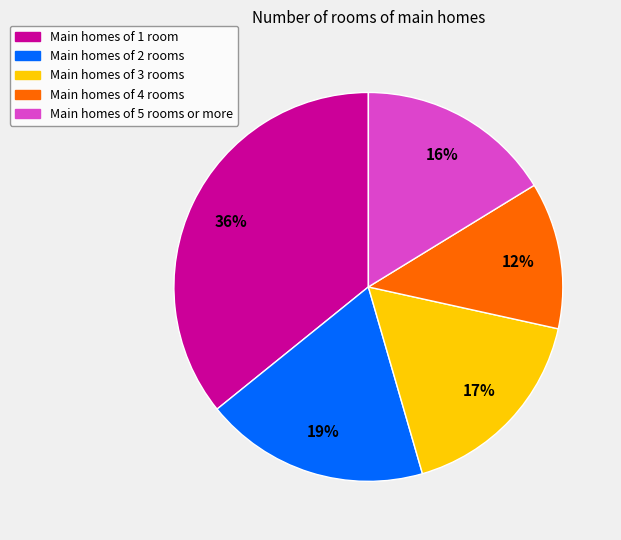

Is it true that Main homes of 2 rooms is 7% of the pie?

False